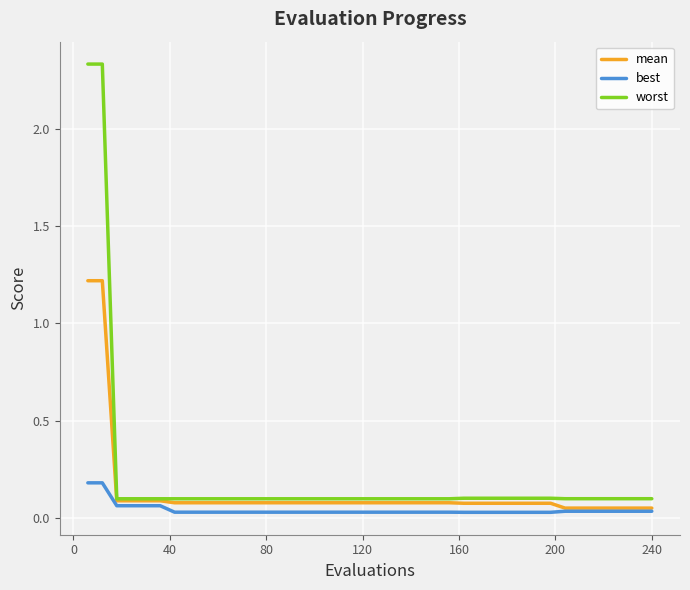

Rank the series by their maximum value, from highest to lowest.

worst, mean, best